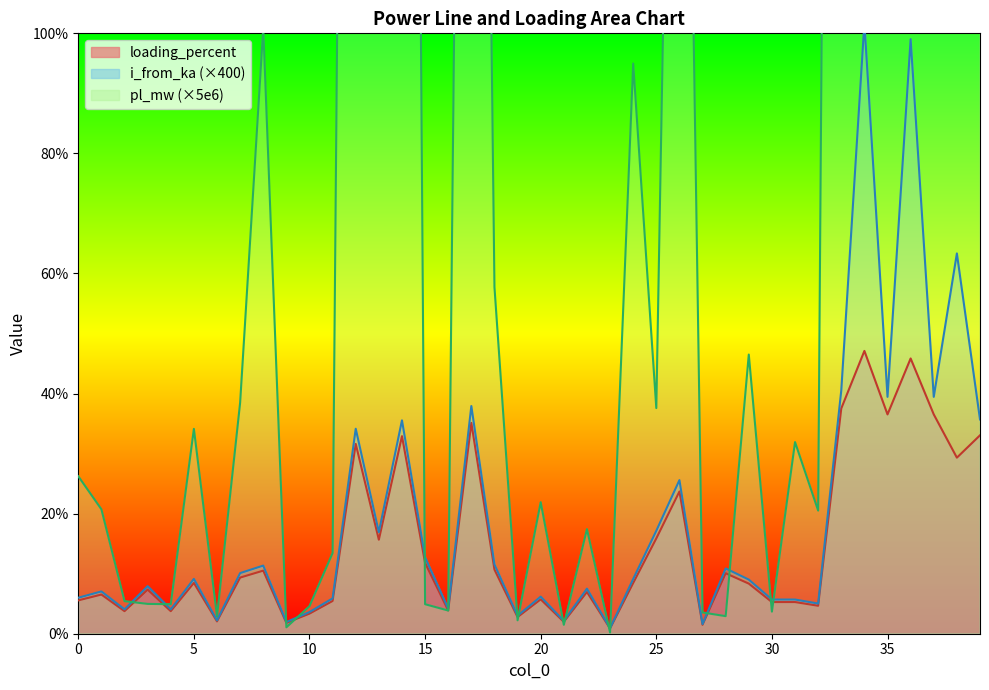

Between 2 and 5, which is larger?

5